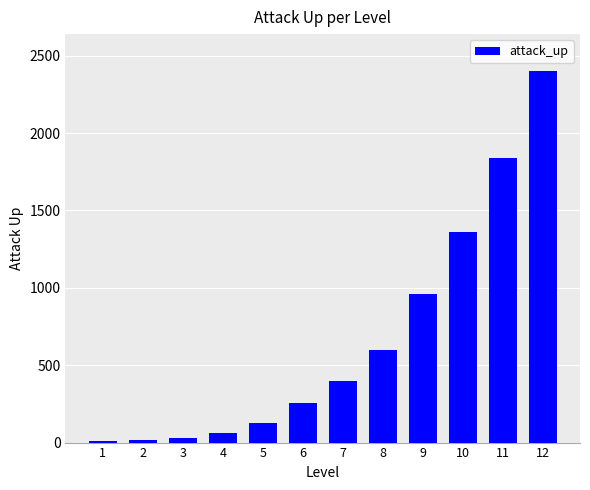

What is the greatest value displayed?

2400